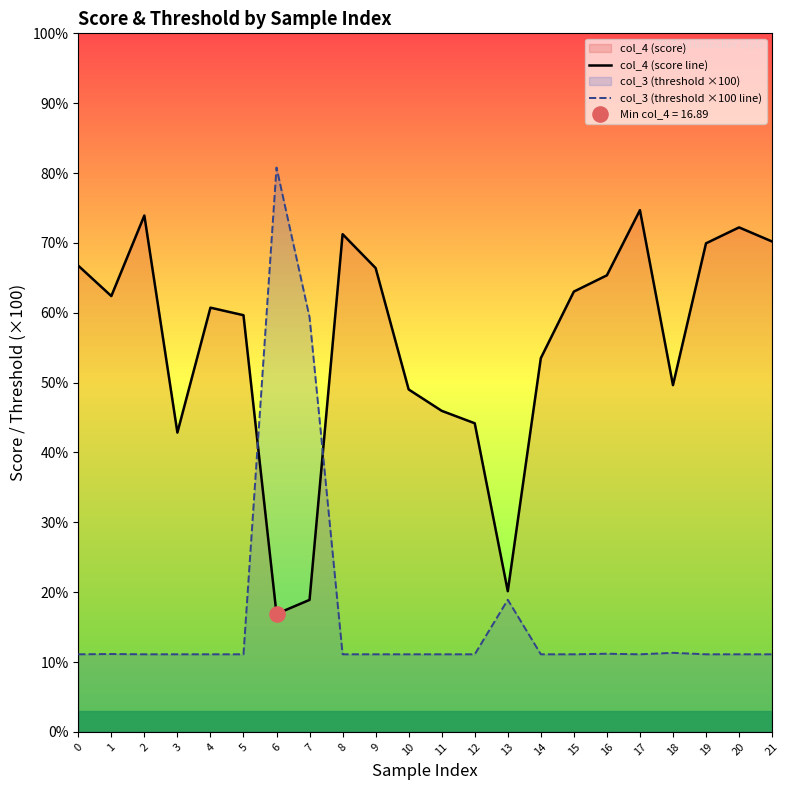

Which series has the widest spread of Y values?

col_3 (threshold ×100 line)